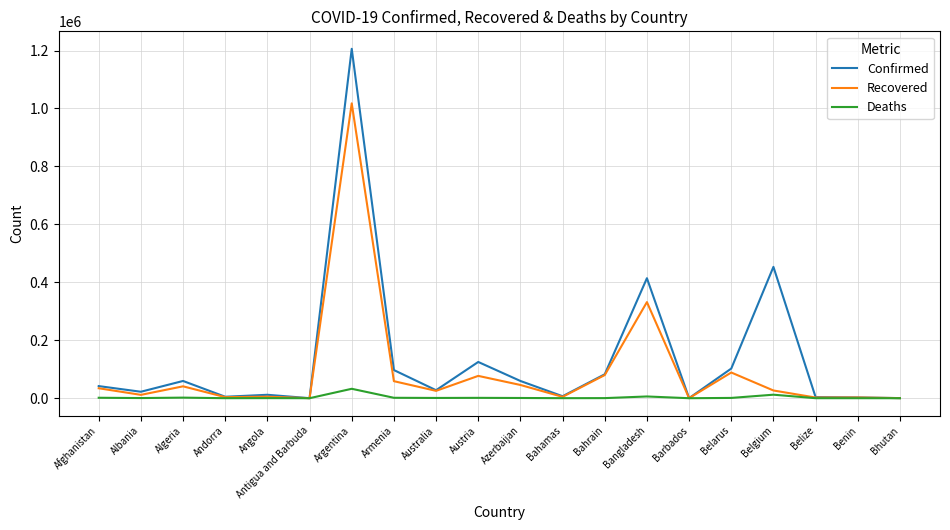

Where is Recovered nearest to the value 508882?

Bangladesh